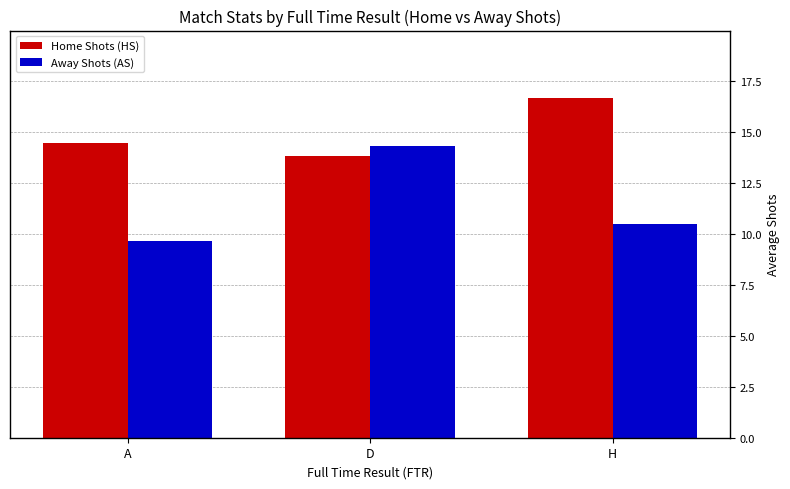

What is the average value of the Home Shots (HS) series?

15.0